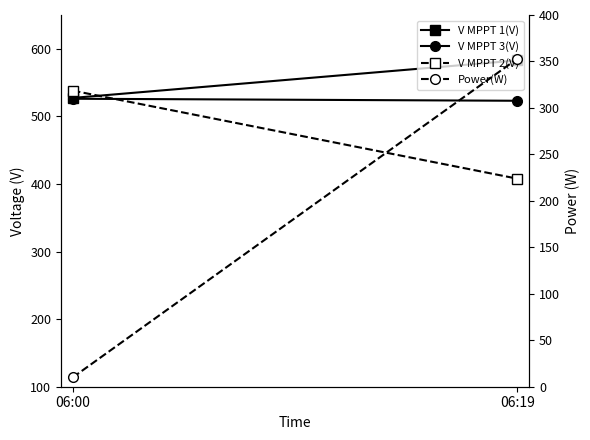

Is it true that Power(W) equals 10.0 at 06:00?

True